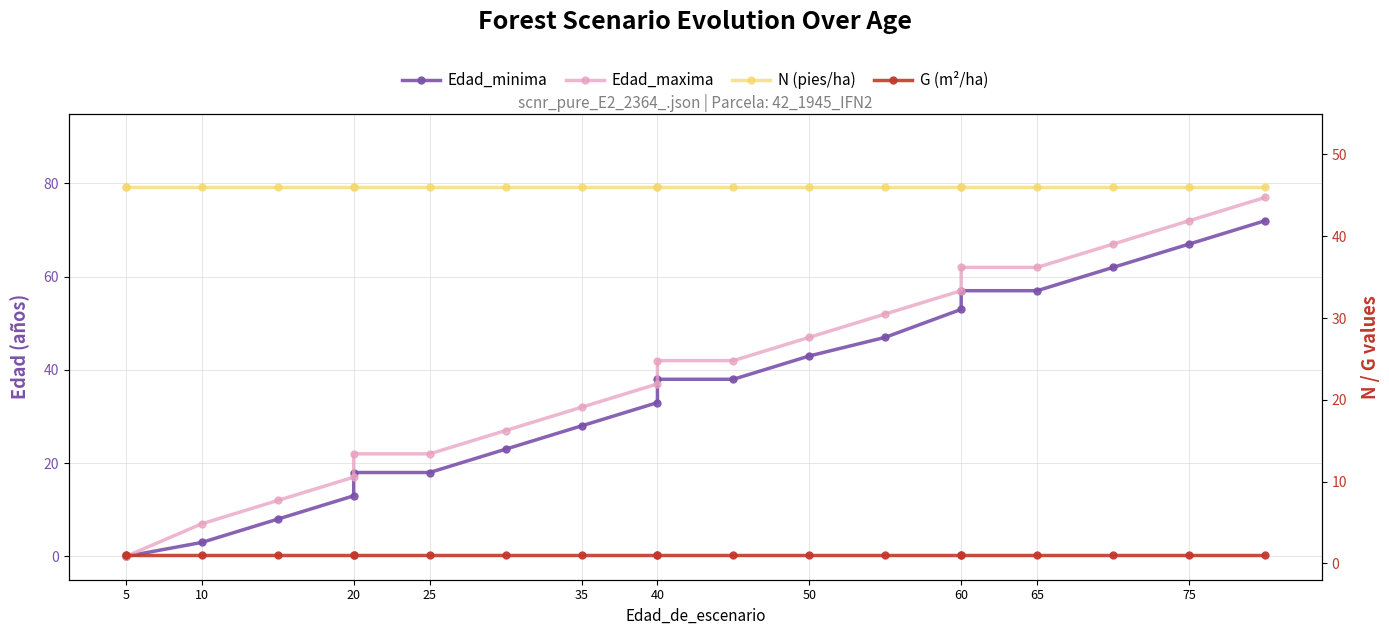

True or false: G (m²/ha) and N (pies/ha) cross at least once.

False